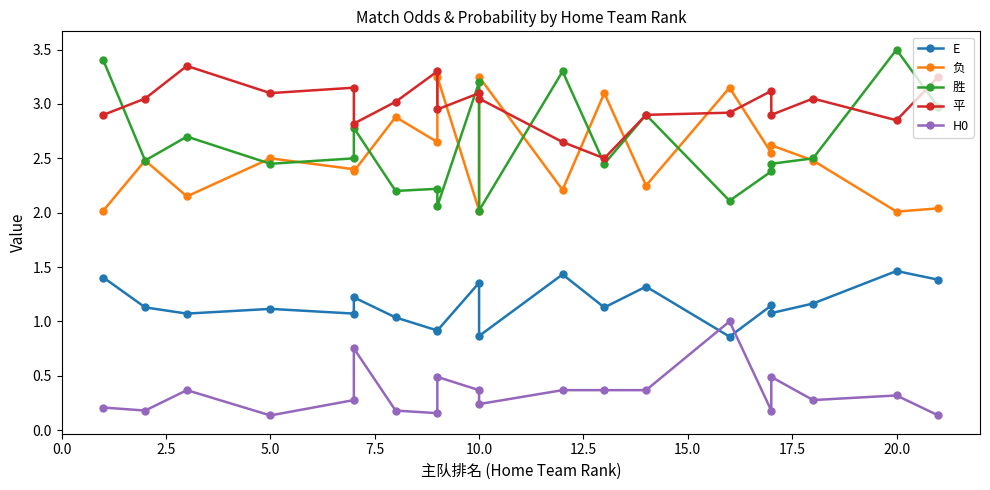

How many data points in 平 are less than 3?

9